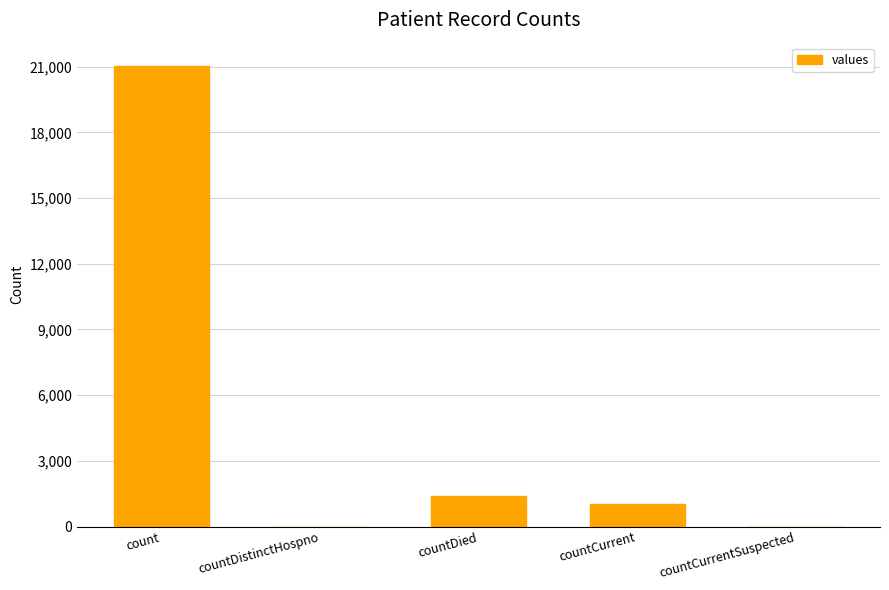

What is the average value?

4692